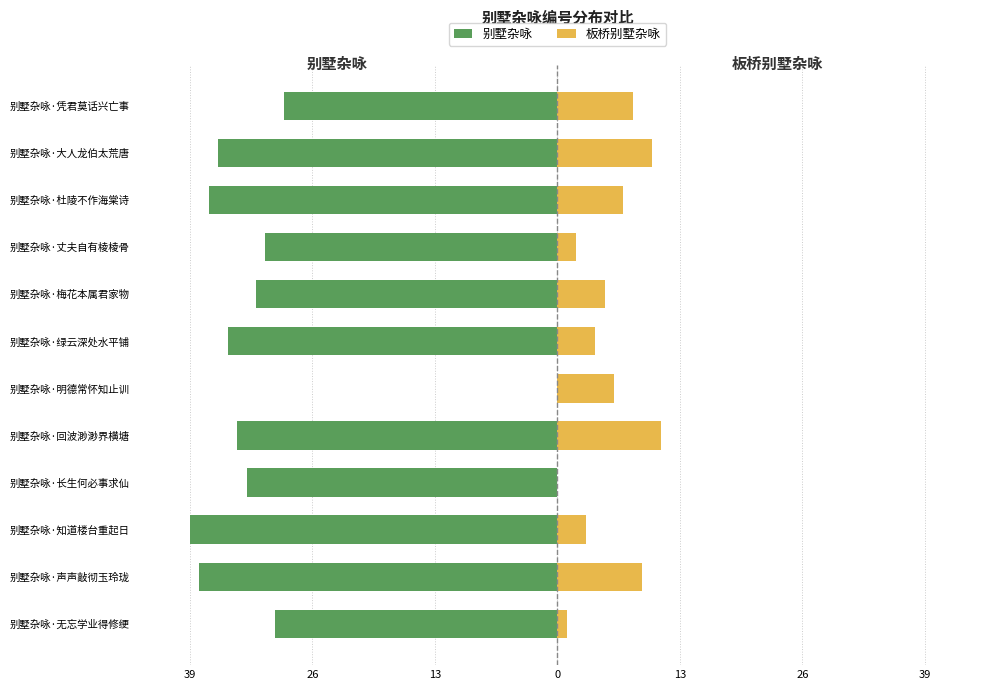

How many groups of bars are there?

12